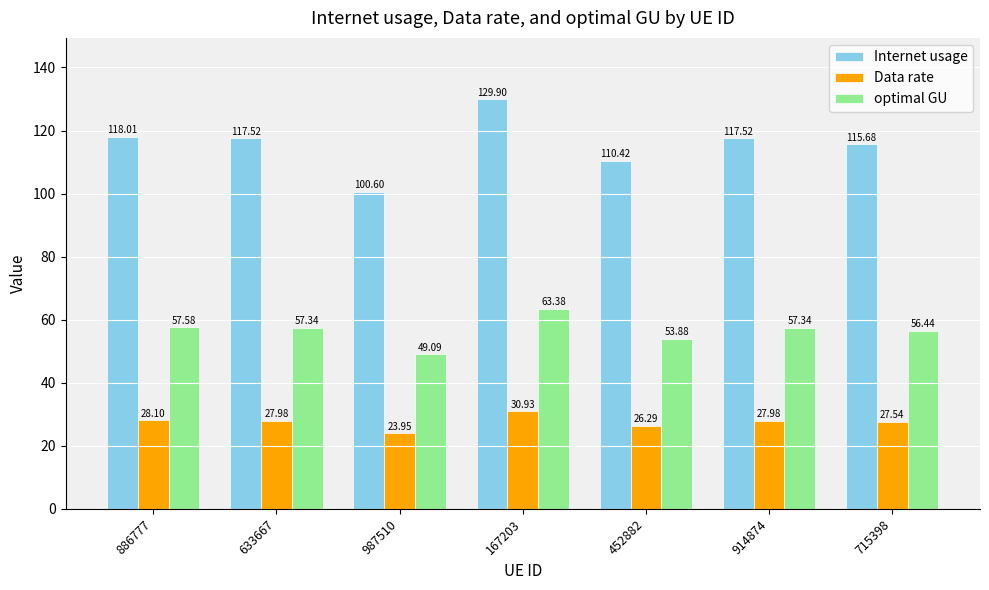

Which series has the widest spread of values?

Internet usage